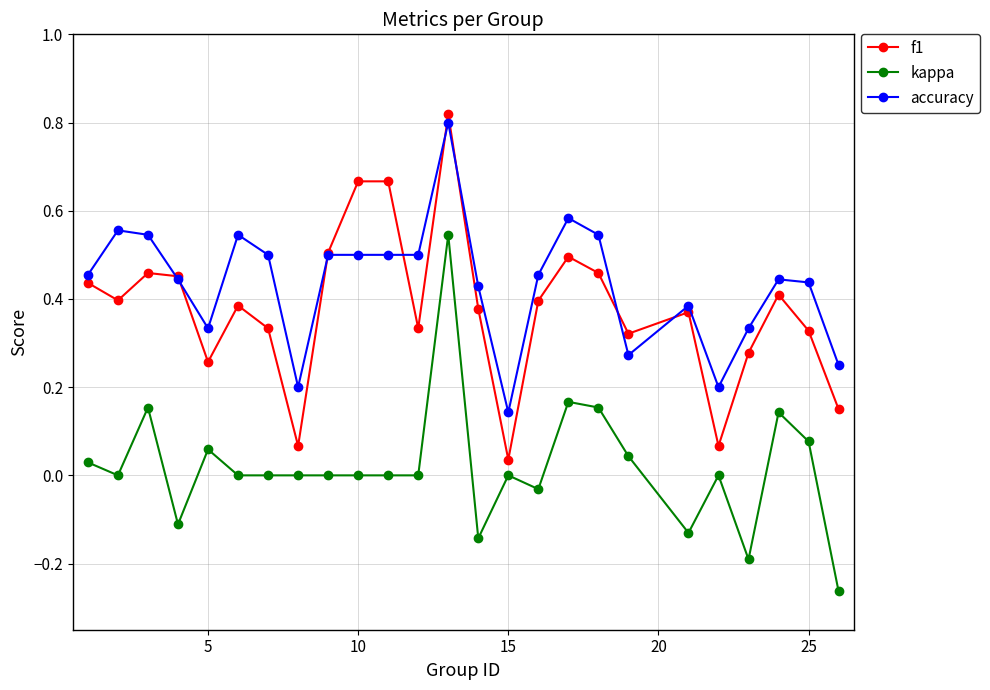

True or false: f1 and kappa cross at least once.

False